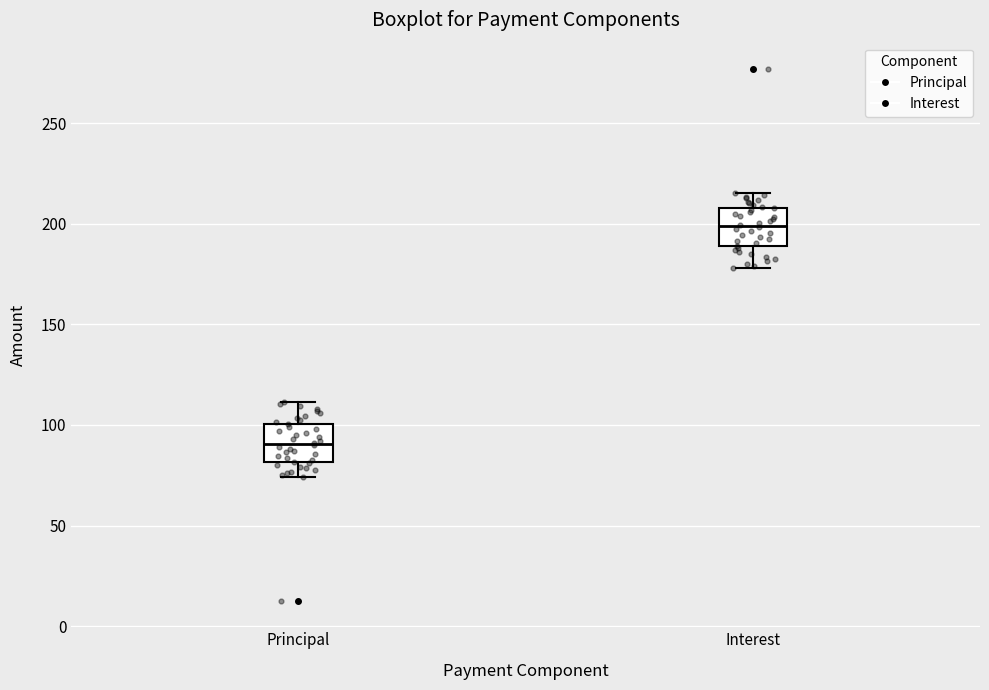

Where does the lower whisker of the box for Principal end on the y-axis? The values are not printed on the chart, so give them approximately, as read against the axis.

75